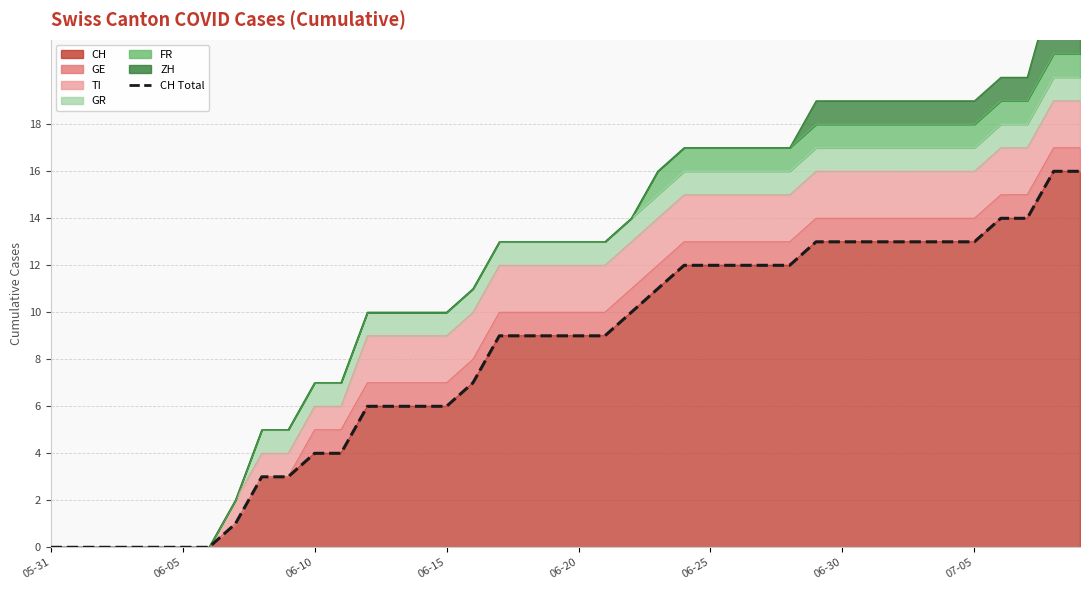

Reading right to left, what are all the values shown in this chart?

16	16	14	14	13	13	13	13	13	13	13	12	12	12	12	12	11	10	9	9	9	9	9	7	6	6	6	6	4	4	3	3	1	0	0	0	0	0	0	0